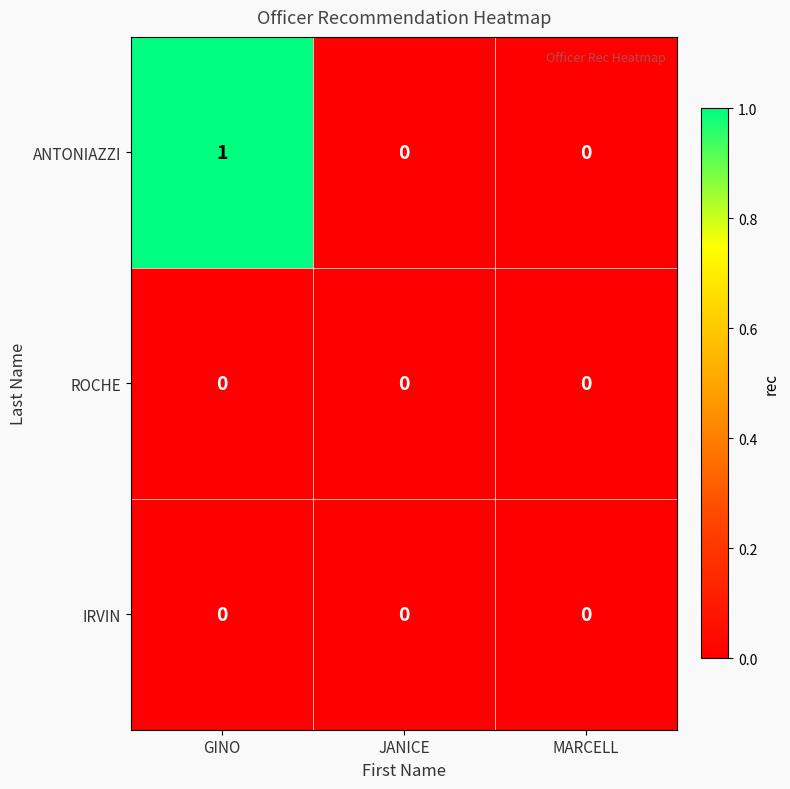

How many ANTONIAZZI values are between 0 and 1?

3